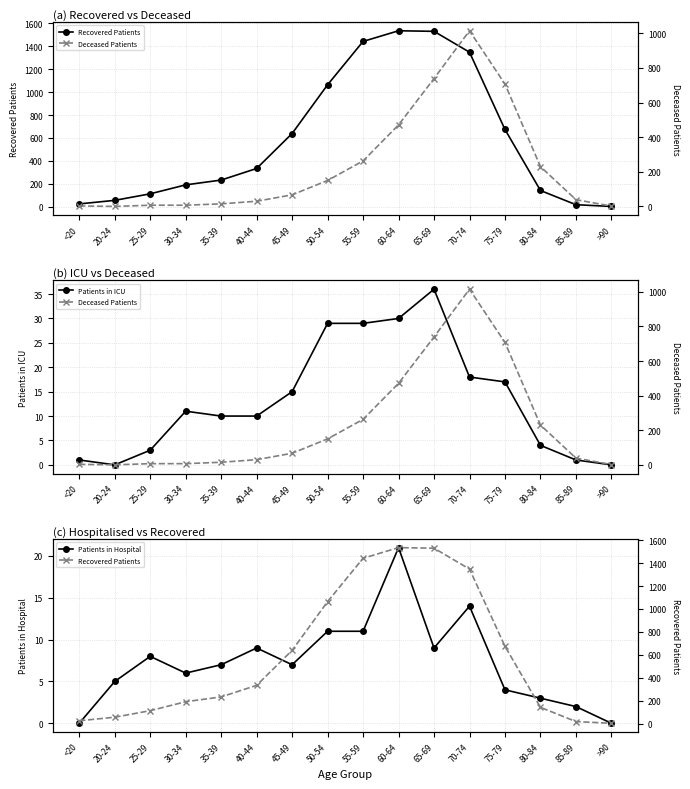

What is the highest value of the Recovered Patients series?

1535